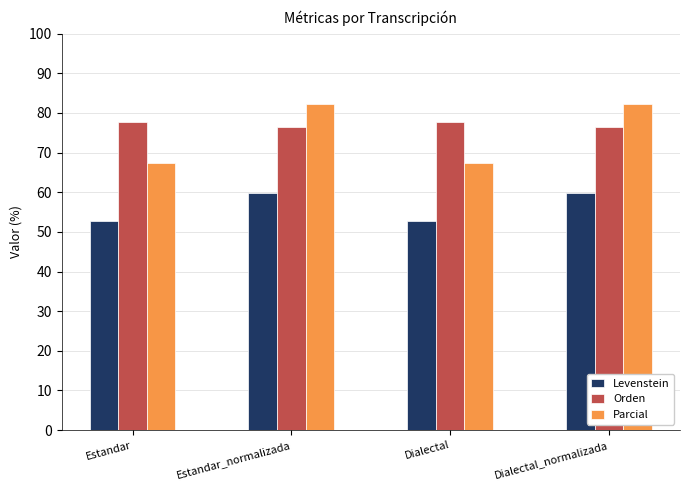

Does the chart contain any negative values?

No